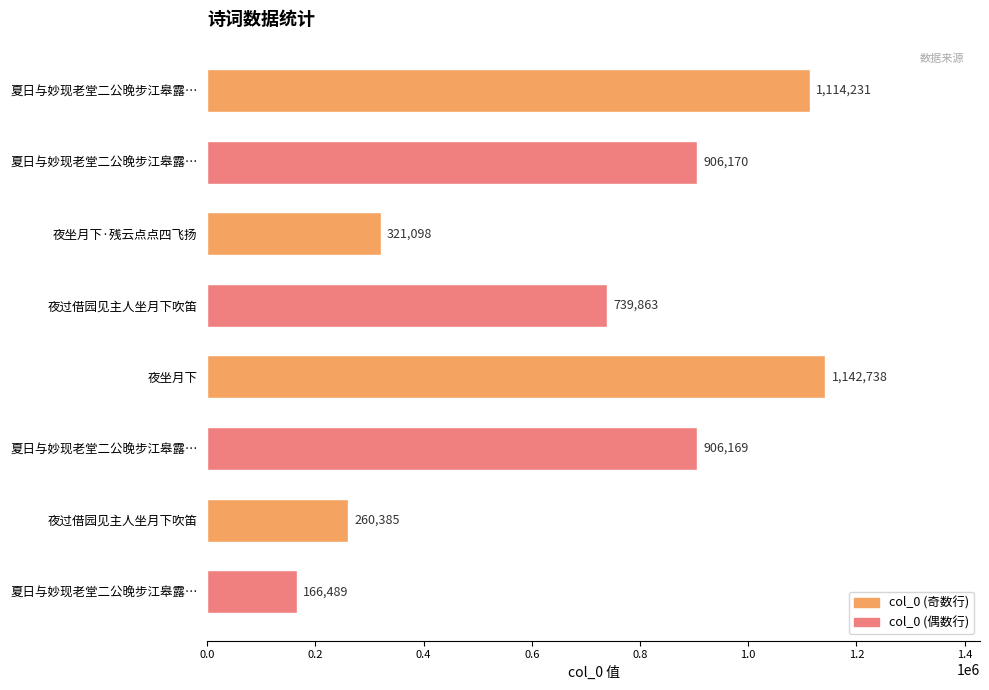

How many data points are less than 906169?

4